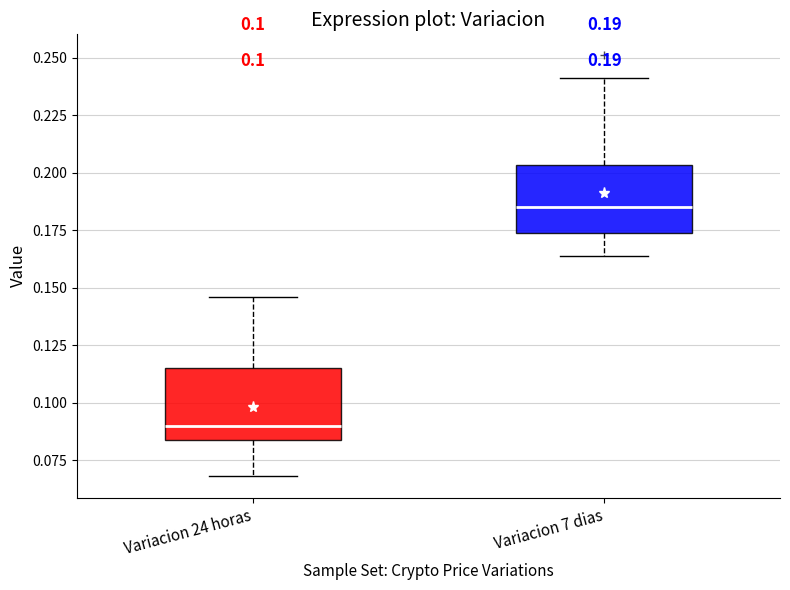

Which box's median line is the lowest?

Variacion 24 horas